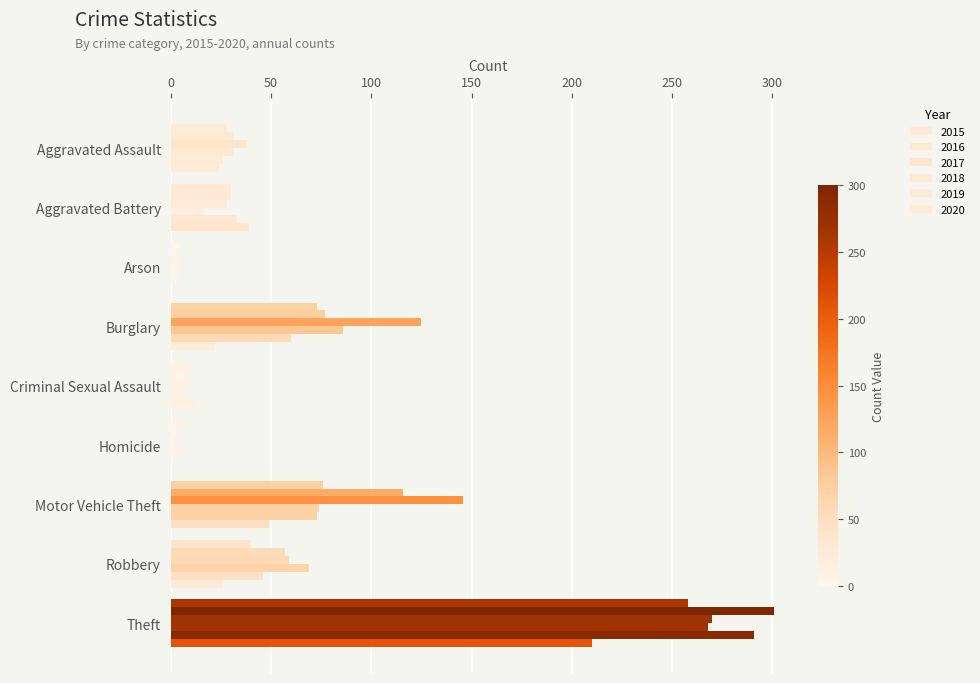

Reading left to right, list all the values displayed in this chart.

2015: Aggravated Assault=28	Aggravated Battery=30	Arson=4	Burglary=73	Criminal Sexual Assault=9	Homicide=6	Motor Vehicle Theft=76	Robbery=40	Theft=258
2016: Aggravated Assault=31	Aggravated Battery=30	Arson=5	Burglary=77	Criminal Sexual Assault=7	Homicide=3	Motor Vehicle Theft=116	Robbery=57	Theft=301
2017: Aggravated Assault=38	Aggravated Battery=28	Arson=5	Burglary=125	Criminal Sexual Assault=9	Homicide=1	Motor Vehicle Theft=146	Robbery=59	Theft=270
2018: Aggravated Assault=31	Aggravated Battery=17	Arson=4	Burglary=86	Criminal Sexual Assault=6	Homicide=5	Motor Vehicle Theft=74	Robbery=69	Theft=268
2019: Aggravated Assault=26	Aggravated Battery=33	Arson=3	Burglary=60	Criminal Sexual Assault=11	Homicide=1	Motor Vehicle Theft=73	Robbery=46	Theft=291
2020: Aggravated Assault=24	Aggravated Battery=39	Arson=0	Burglary=22	Criminal Sexual Assault=13	Homicide=0	Motor Vehicle Theft=49	Robbery=26	Theft=210